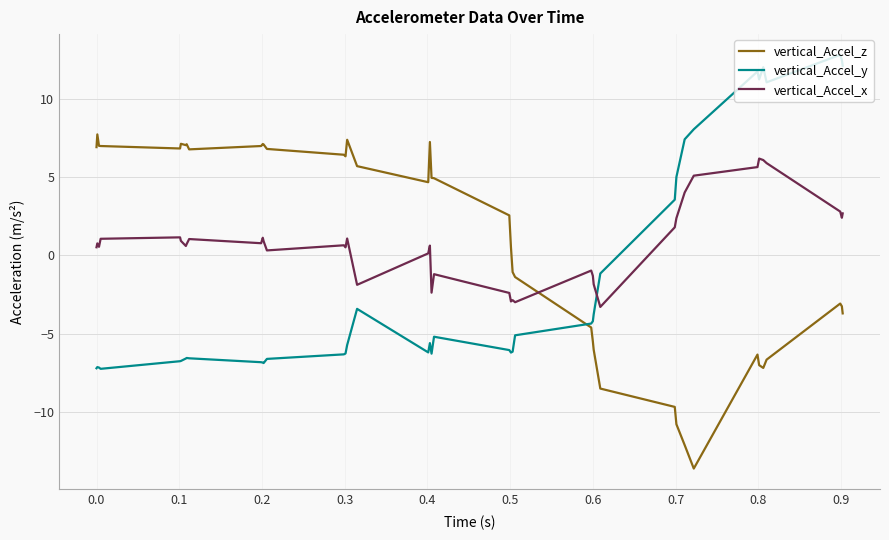

How many positive values does the vertical_Accel_y series have?

11